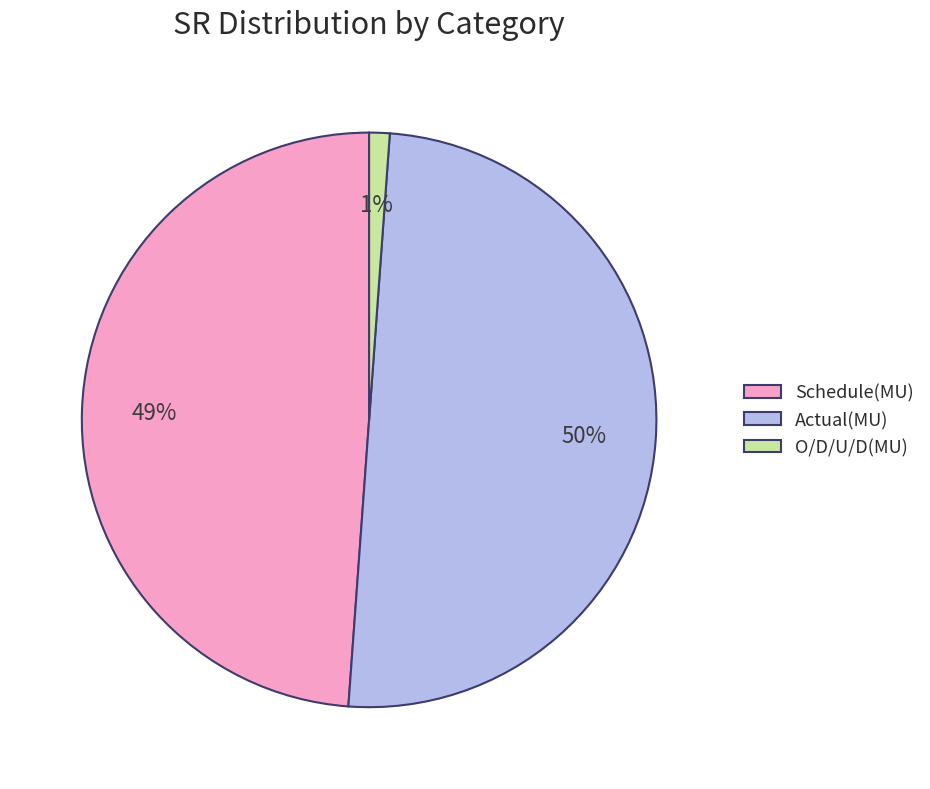

To the nearest percent, what is the combined percentage of O/D/U/D(MU) and Schedule(MU)?

50%